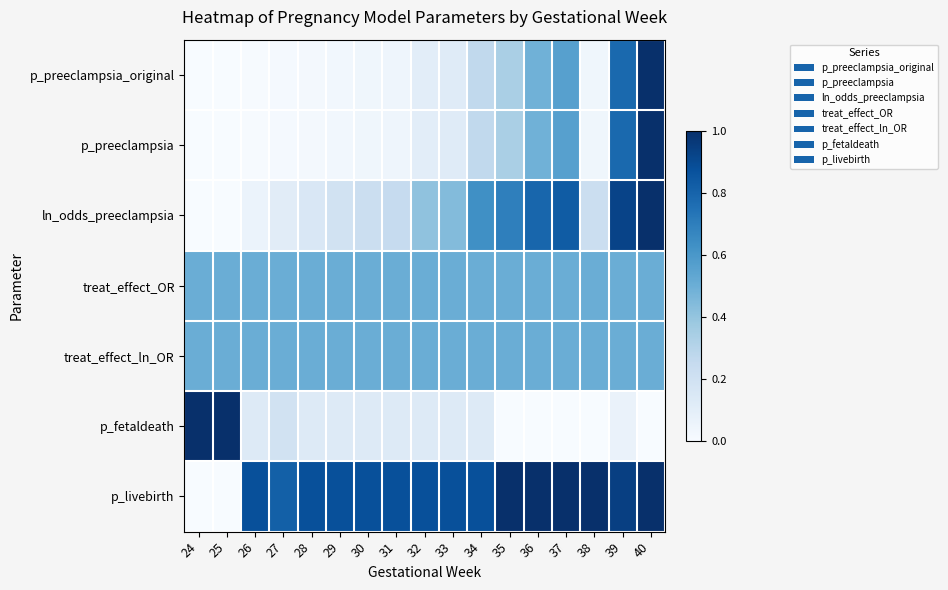

Reading left to right, list all the values displayed in this chart.

p_preeclampsia_original: 24=0.0	25=0.0	26=0.0	27=0.0	28=0.0	29=0.0	30=0.0	31=0.0	32=0.1	33=0.1	34=0.3	35=0.3	36=0.5	37=0.6	38=0.0	39=0.8	40=1.0
p_preeclampsia: 24=0.0	25=0.0	26=0.0	27=0.0	28=0.0	29=0.0	30=0.0	31=0.0	32=0.1	33=0.1	34=0.3	35=0.3	36=0.5	37=0.6	38=0.0	39=0.8	40=1.0
ln_odds_preeclampsia: 24=0.0	25=0.0	26=0.1	27=0.1	28=0.2	29=0.2	30=0.2	31=0.2	32=0.4	33=0.4	34=0.6	35=0.7	36=0.8	37=0.8	38=0.2	39=0.9	40=1.0
treat_effect_OR: 24=0.5	25=0.5	26=0.5	27=0.5	28=0.5	29=0.5	30=0.5	31=0.5	32=0.5	33=0.5	34=0.5	35=0.5	36=0.5	37=0.5	38=0.5	39=0.5	40=0.5
treat_effect_ln_OR: 24=0.5	25=0.5	26=0.5	27=0.5	28=0.5	29=0.5	30=0.5	31=0.5	32=0.5	33=0.5	34=0.5	35=0.5	36=0.5	37=0.5	38=0.5	39=0.5	40=0.5
p_fetaldeath: 24=1.0	25=1.0	26=0.1	27=0.2	28=0.1	29=0.1	30=0.1	31=0.1	32=0.1	33=0.1	34=0.1	35=0.0	36=0.0	37=0.0	38=0.0	39=0.1	40=0.0
p_livebirth: 24=0.0	25=0.0	26=0.9	27=0.8	28=0.9	29=0.9	30=0.9	31=0.9	32=0.9	33=0.9	34=0.9	35=1.0	36=1.0	37=1.0	38=1.0	39=0.9	40=1.0